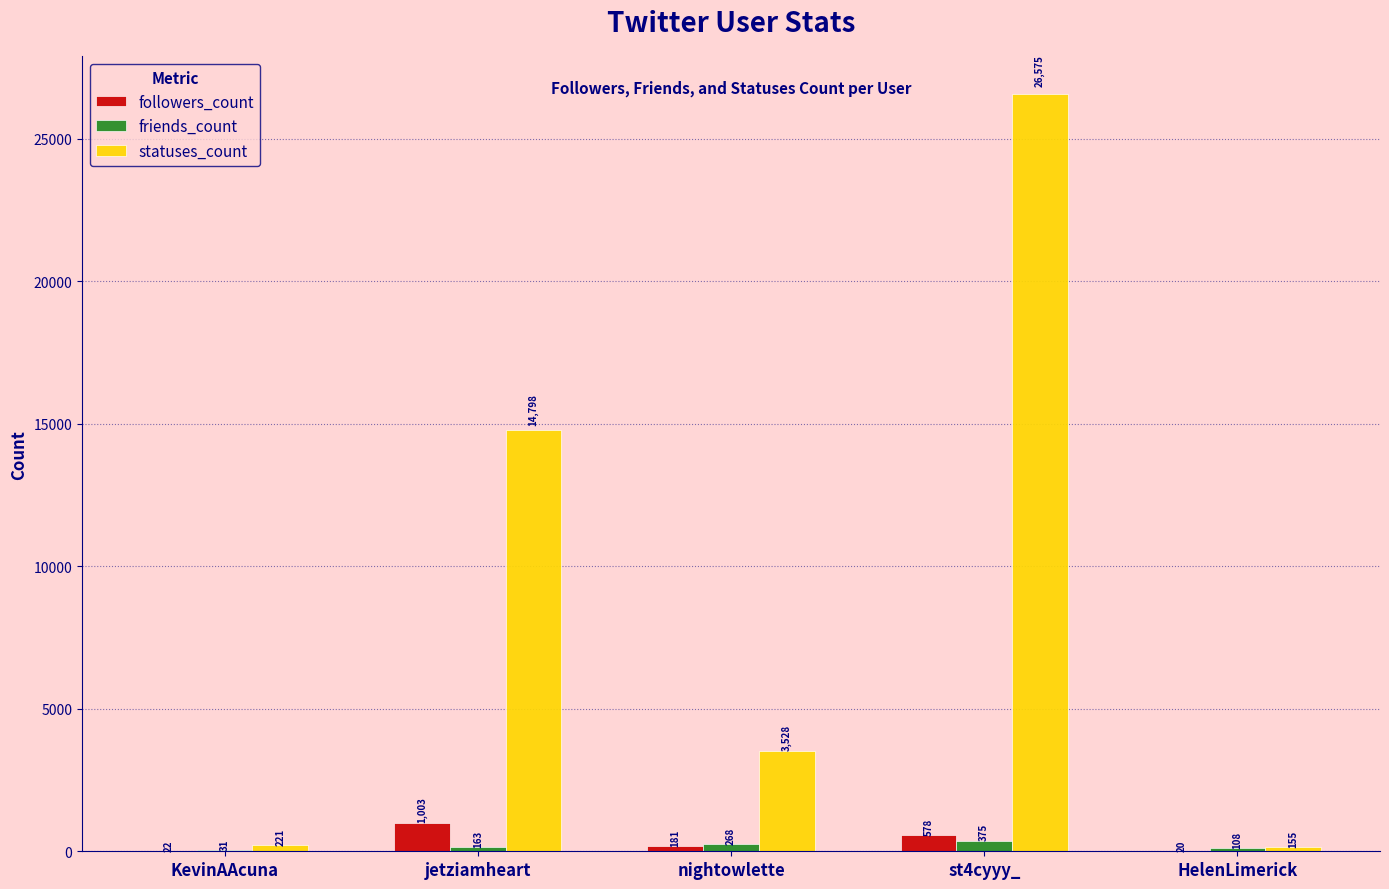

Which series has the largest total across all categories?

statuses_count